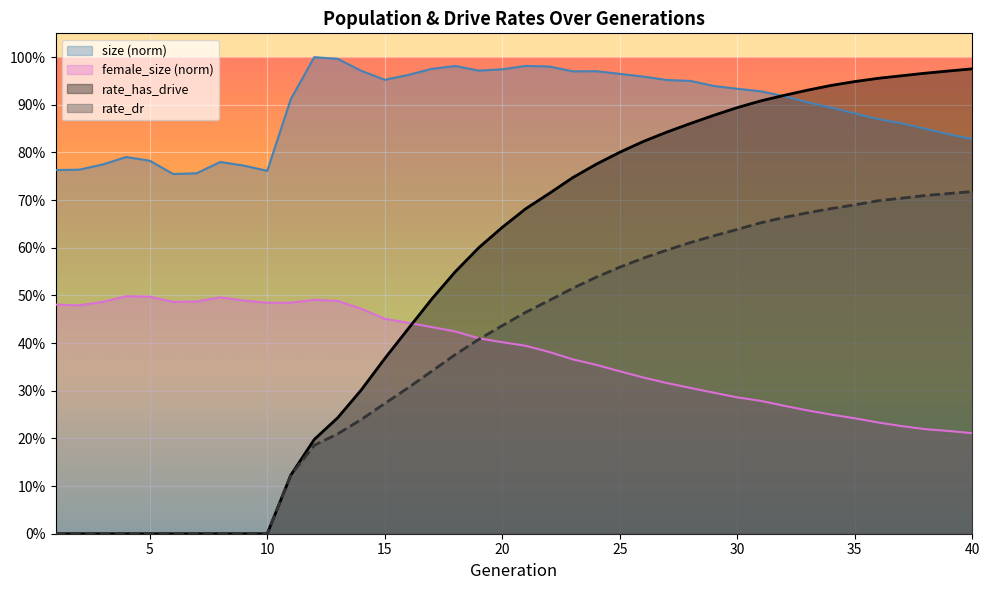

Is it true that rate_dr equals 0.3 at 13?

False